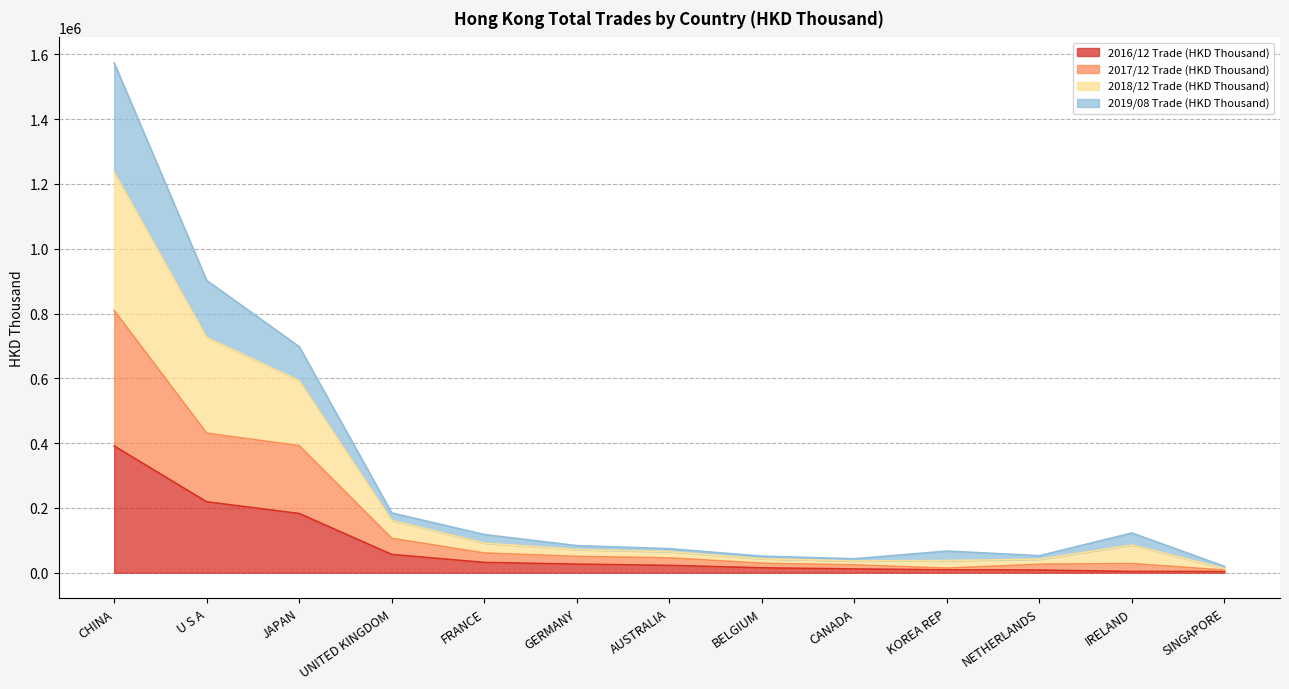

True or false: 2016/12 Trade (HKD Thousand) has a value of 5944.3 at CANADA.

False